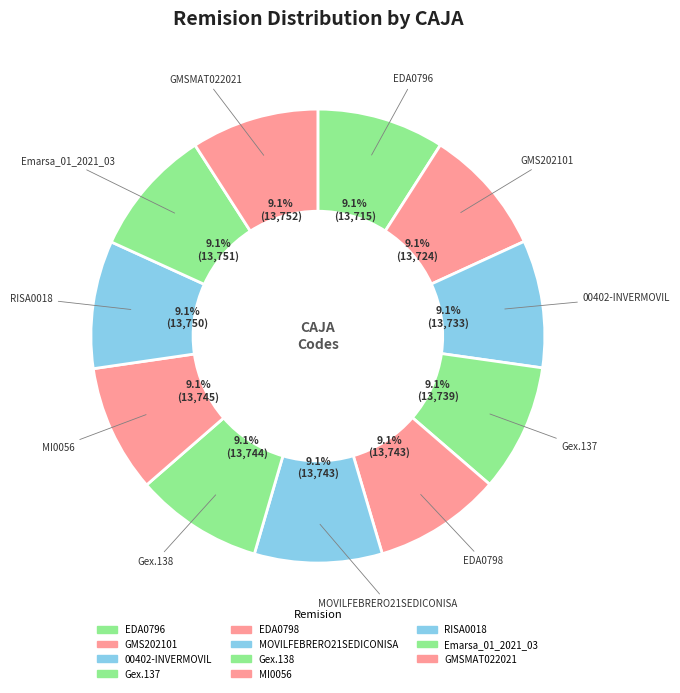

Combined, what portion of the pie is EDA0796 and MOVILFEBRERO21SEDICONISA?

18.2%